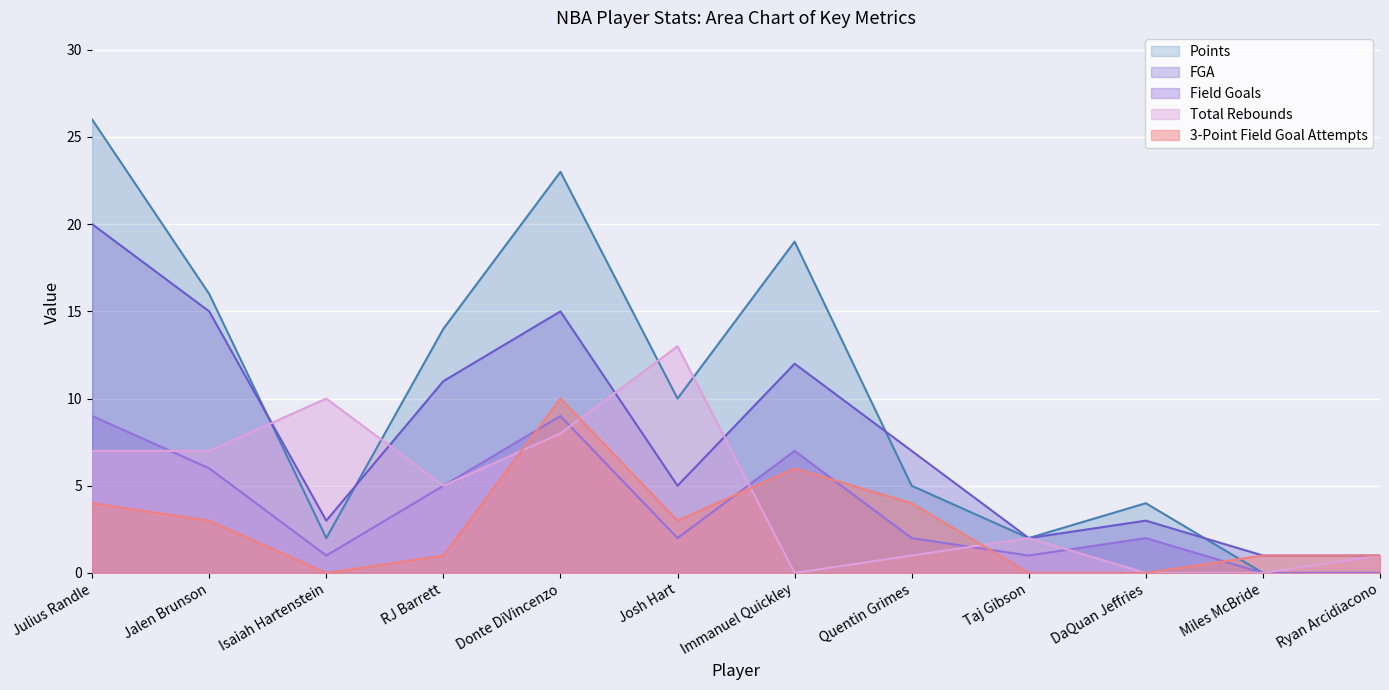

Does the chart display data point markers on the line(s)?

No